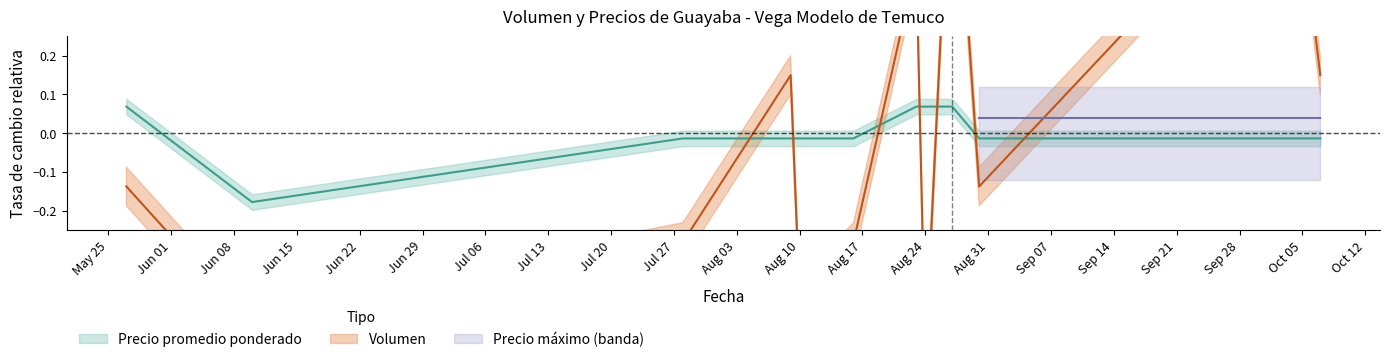

Rank the categories by Volumen value from highest to lowest.

2021-08-27, 2021-10-04, 2021-08-23, 2021-08-09, 2021-10-07, 2021-05-27, 2021-08-30, 2021-07-28, 2021-08-16, 2021-08-10, 2021-06-10, 2021-08-24